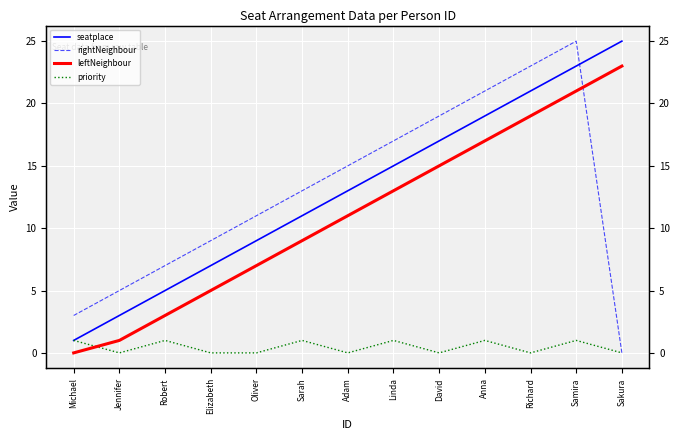

What is the difference between the maximum and second lowest values in the seatplace series?

22